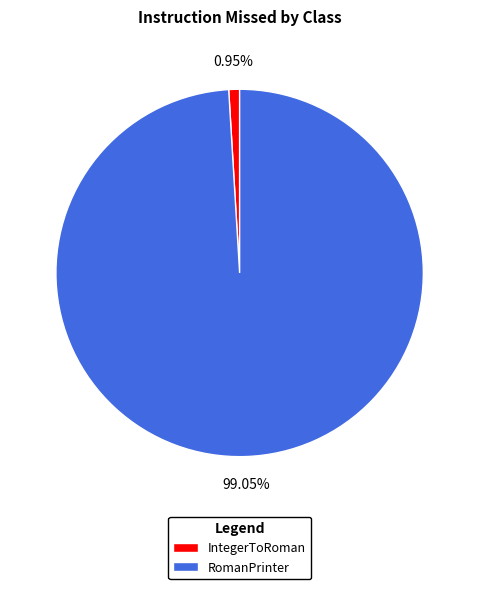

What is the ratio of the value at RomanPrinter to the value at IntegerToRoman?

104.3